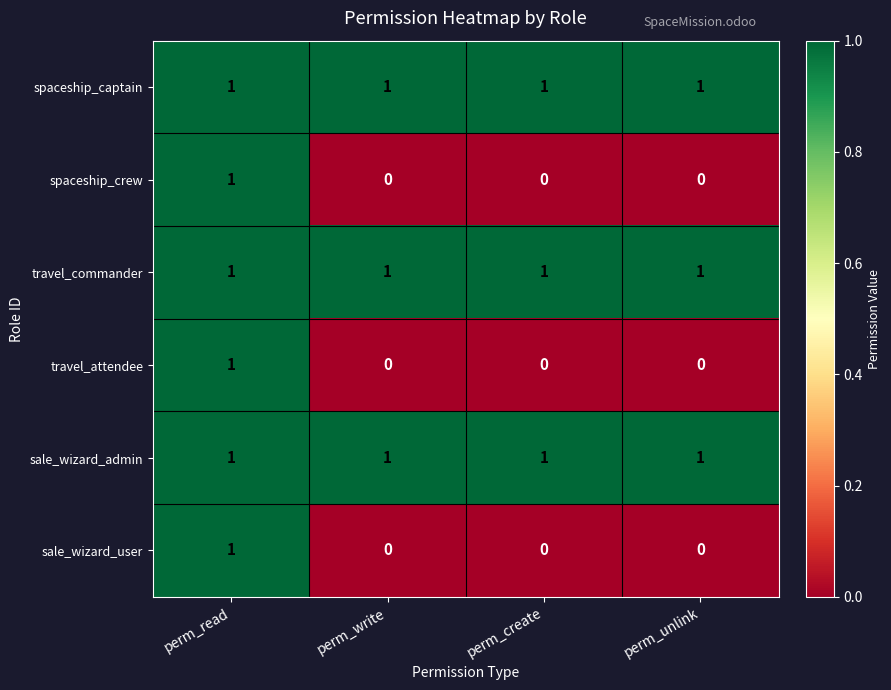

What is the sum of all spaceship_captain values?

4